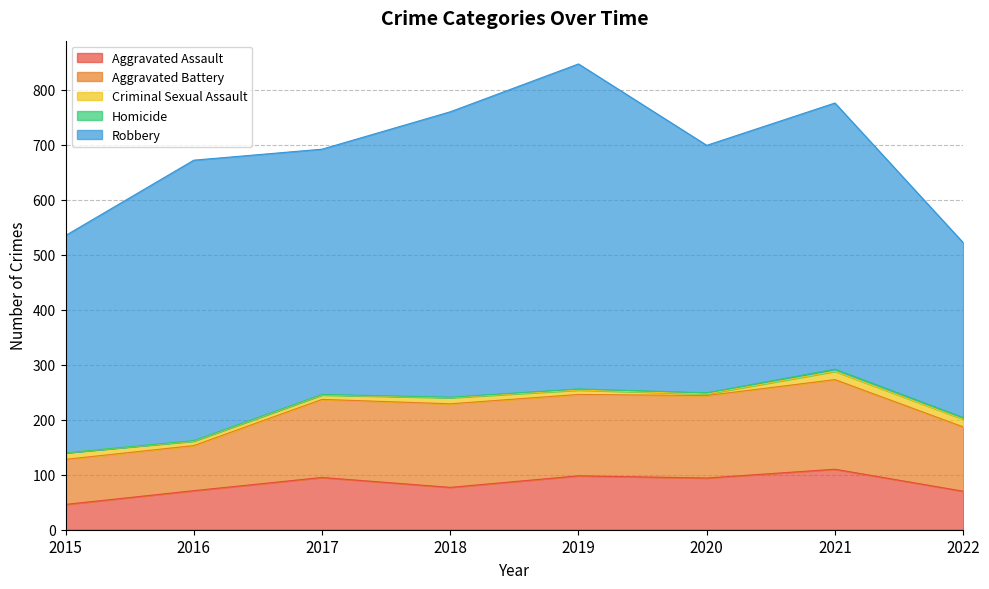

List the labels in order of Criminal Sexual Assault value, largest first.

2021, 2022, 2015, 2018, 2016, 2017, 2019, 2020